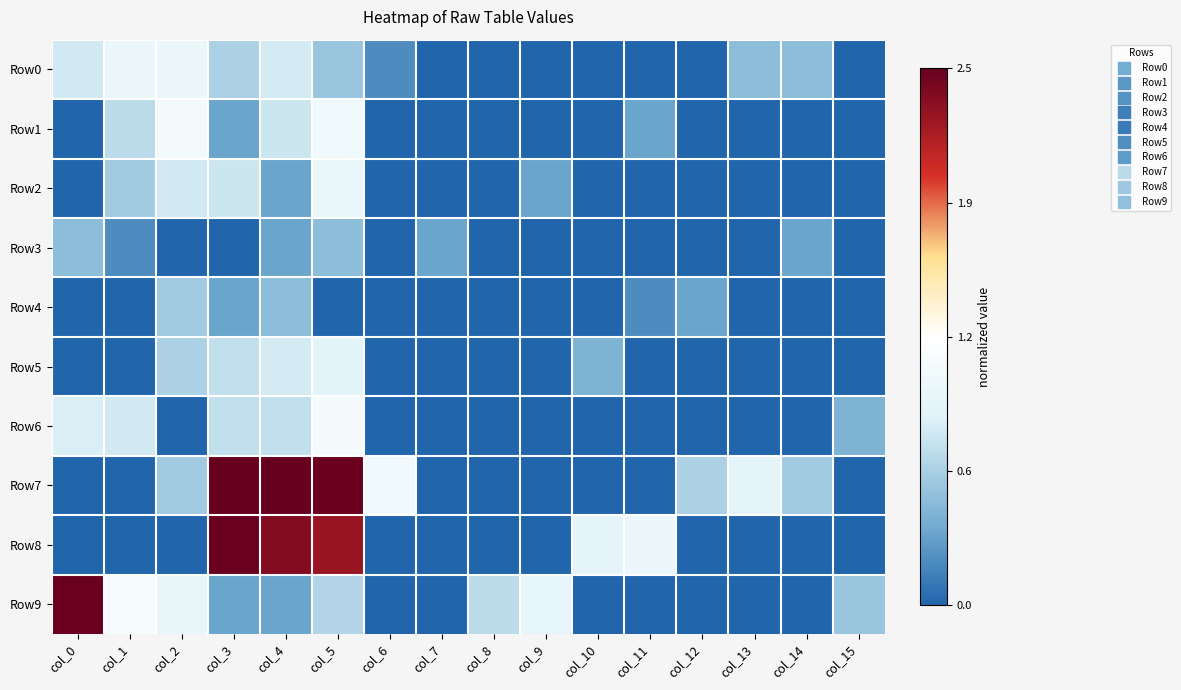

At which category does the chart reach its minimum across all series?

col_7